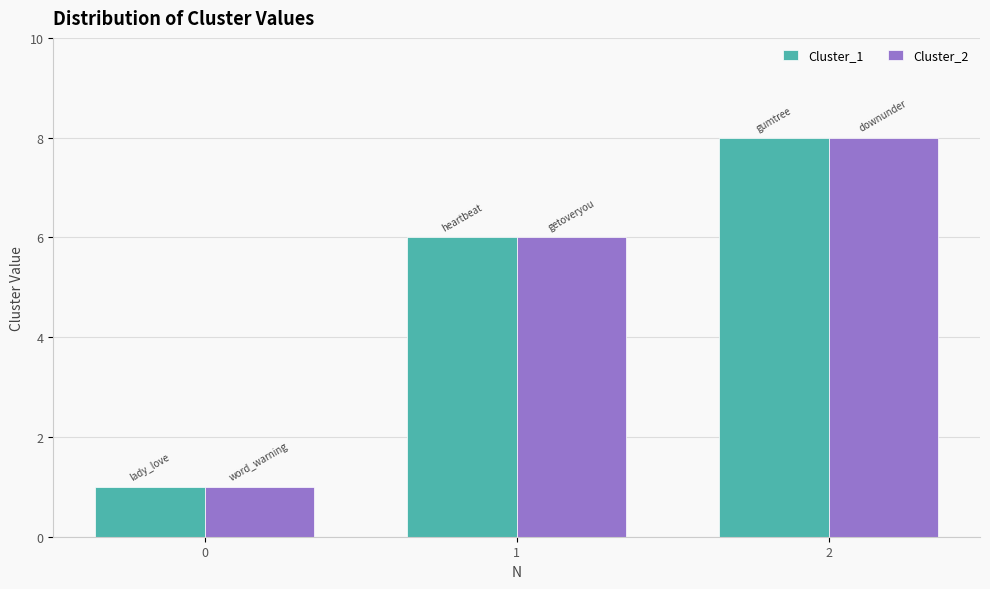

True or false: Cluster_1 has a value of 8 at 2.

True